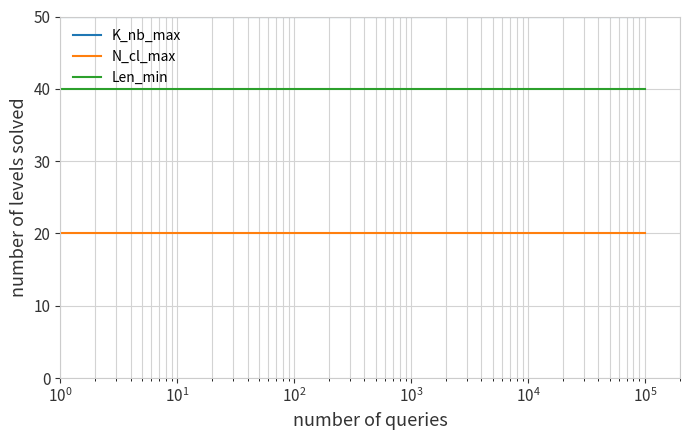

What is the minimum value shown in the chart?

20